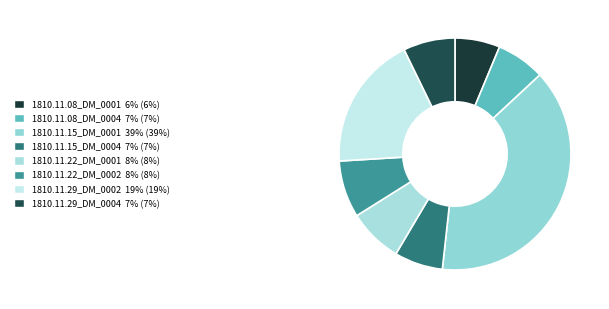

How many segments does this pie chart have?

8